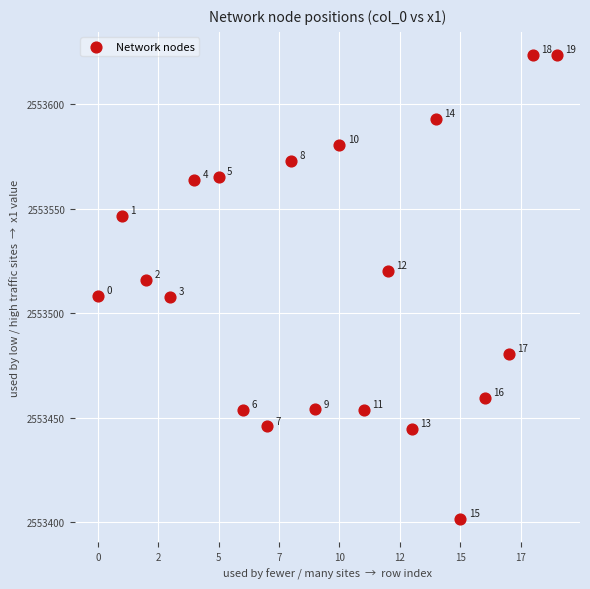

What Y value in the scatter plot is closest to 2553512?

2553508.3